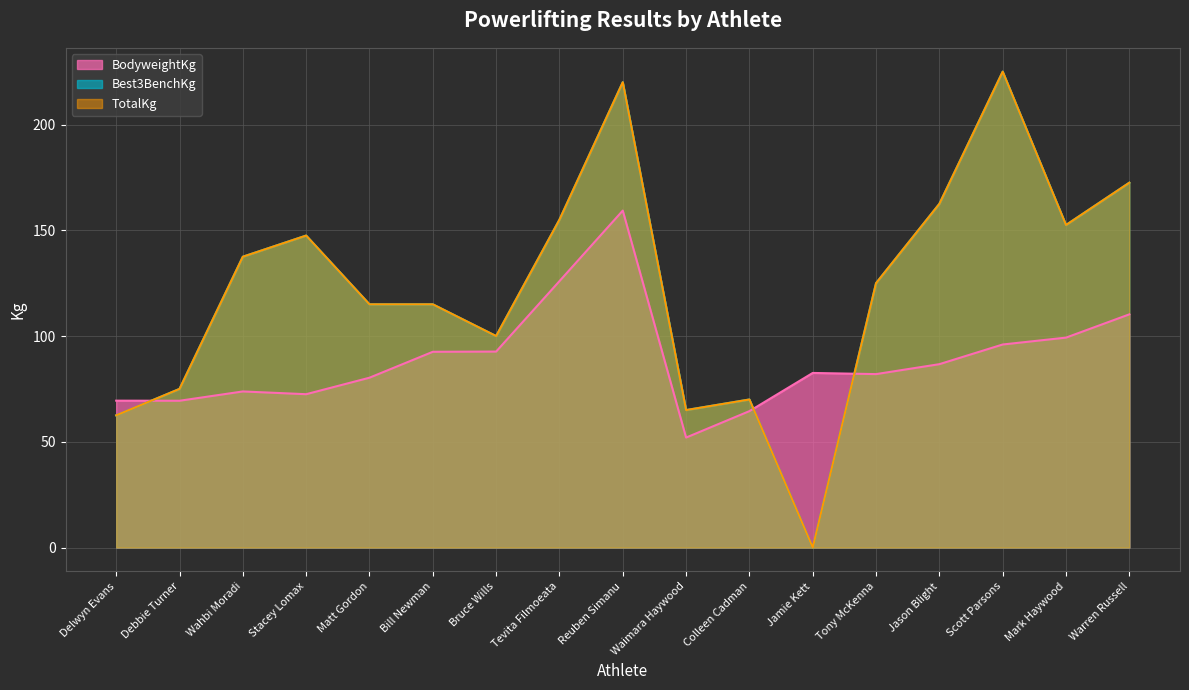

At which category does BodyweightKg reach its first local valley?

Debbie Turner